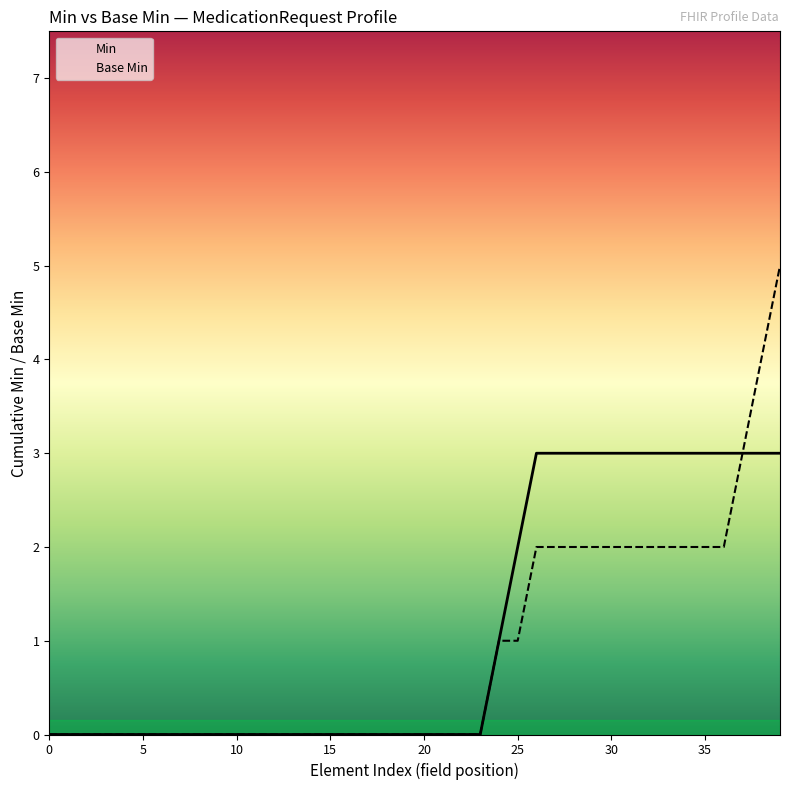

What is the difference between the second highest and minimum values in the Min series?

3